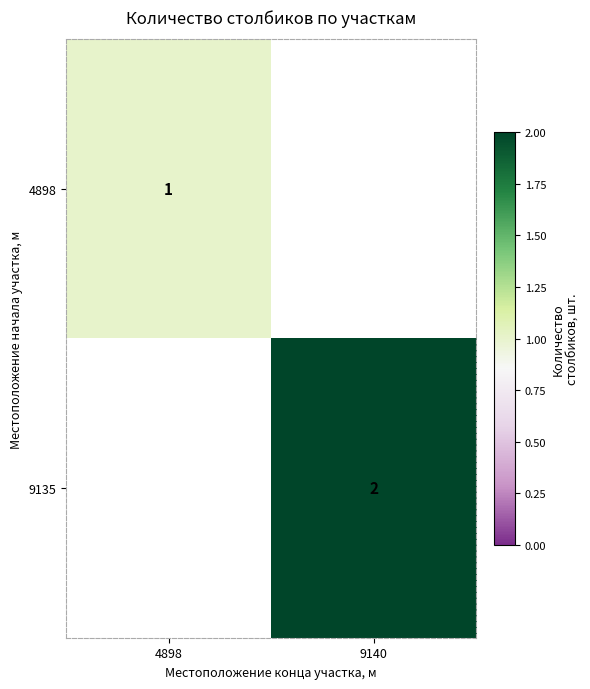

The value of 4898 at 4898 is 2. True or false?

False